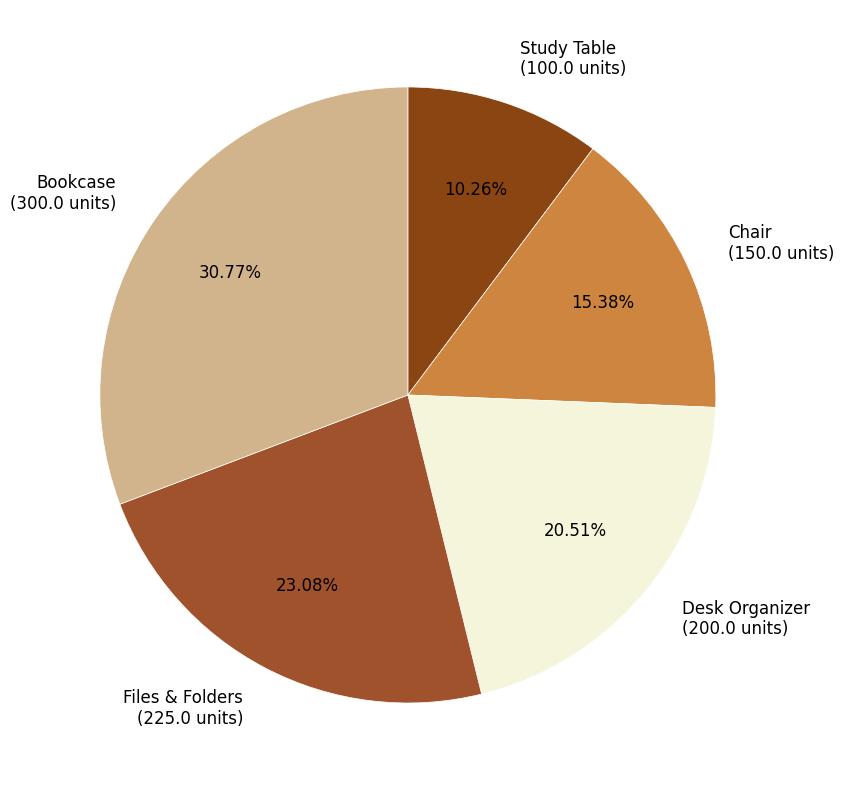

Combined, do Files & Folders and Desk Organizer account for over 50%?

No